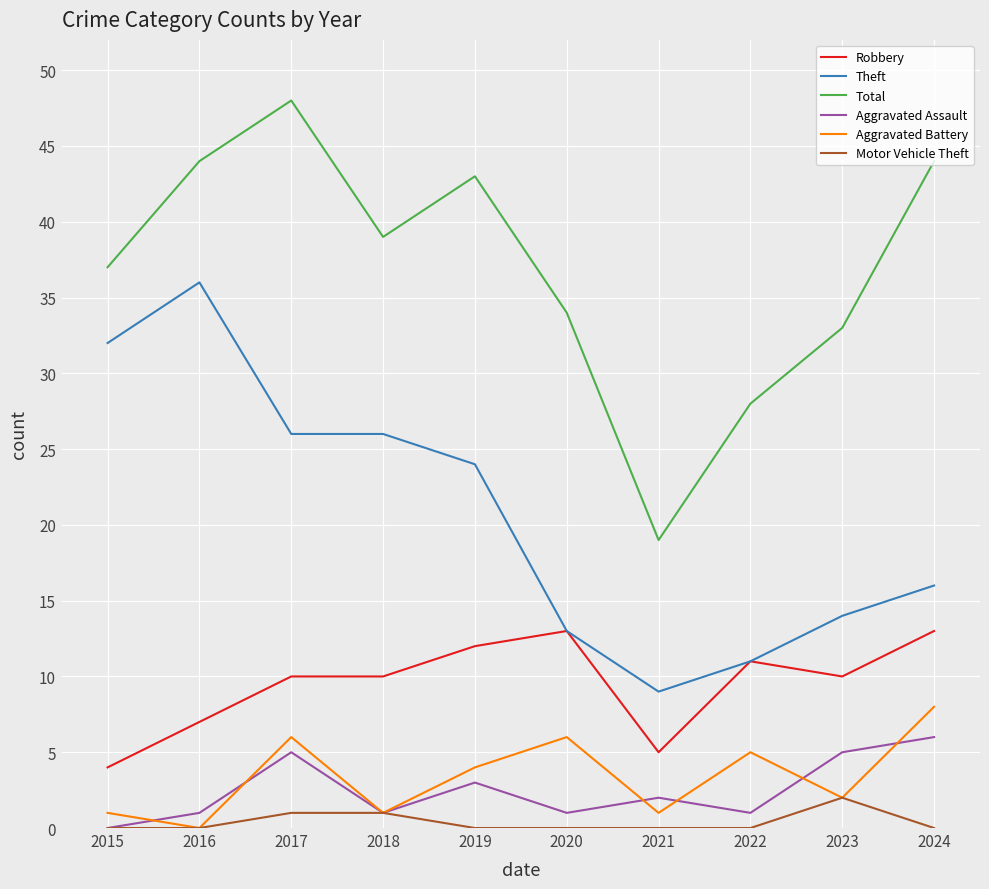

The Theft series shows 26 at 2018. True or false?

True